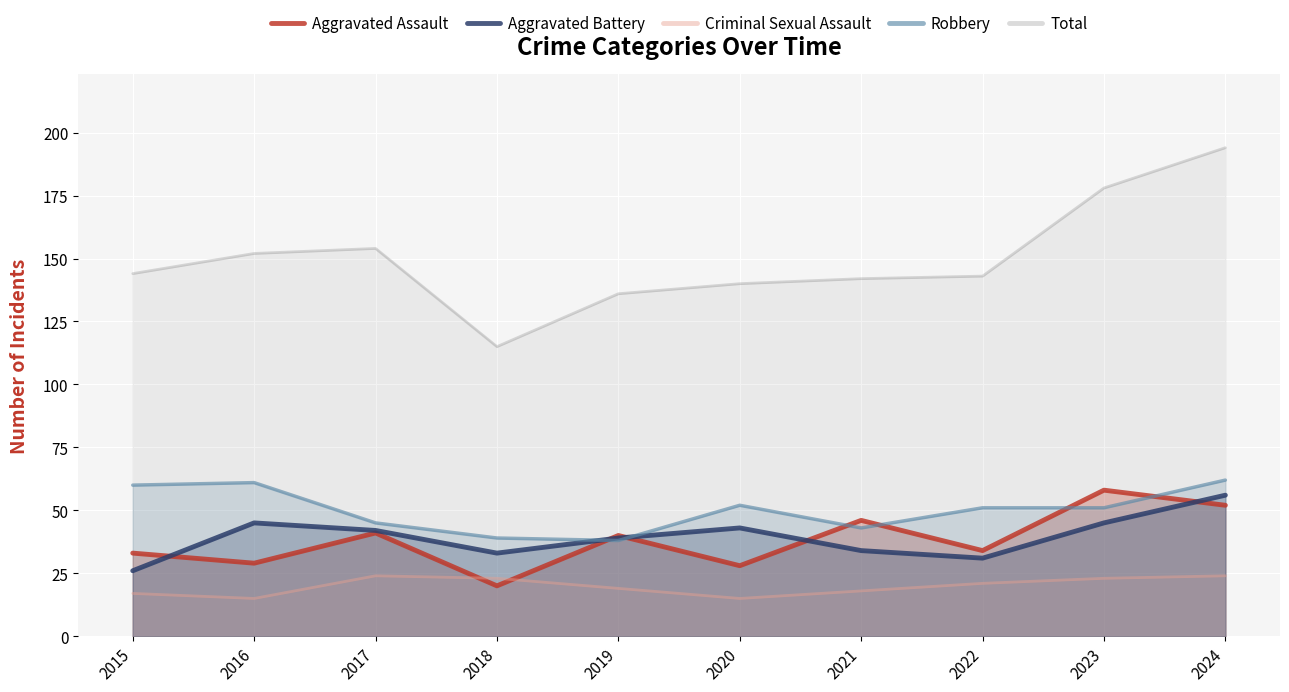

At which label does Criminal Sexual Assault first exceed 21?

2017